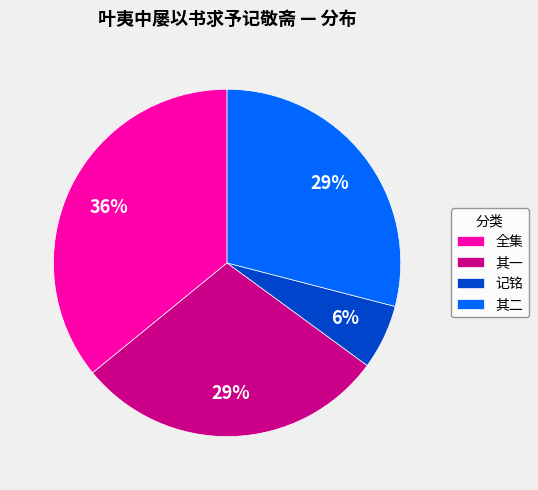

Count the number of slices in the pie.

4